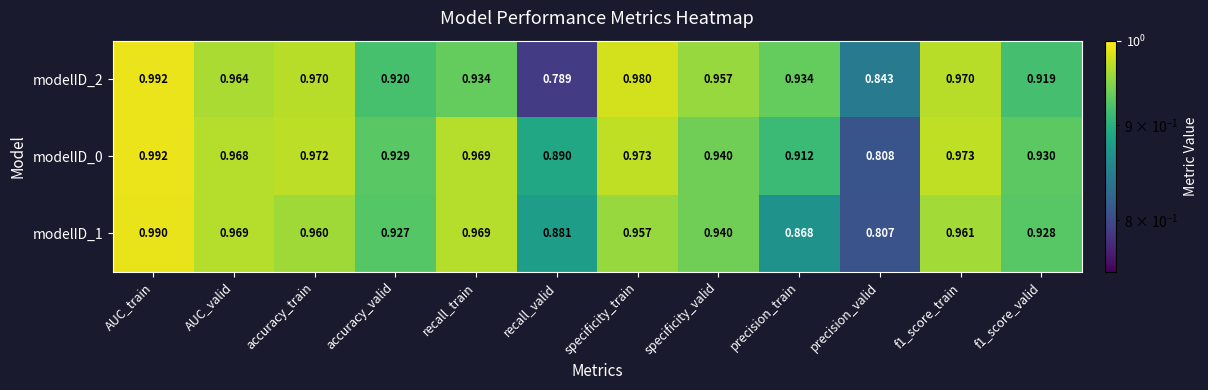

Which category has the highest value across all series?

AUC_train